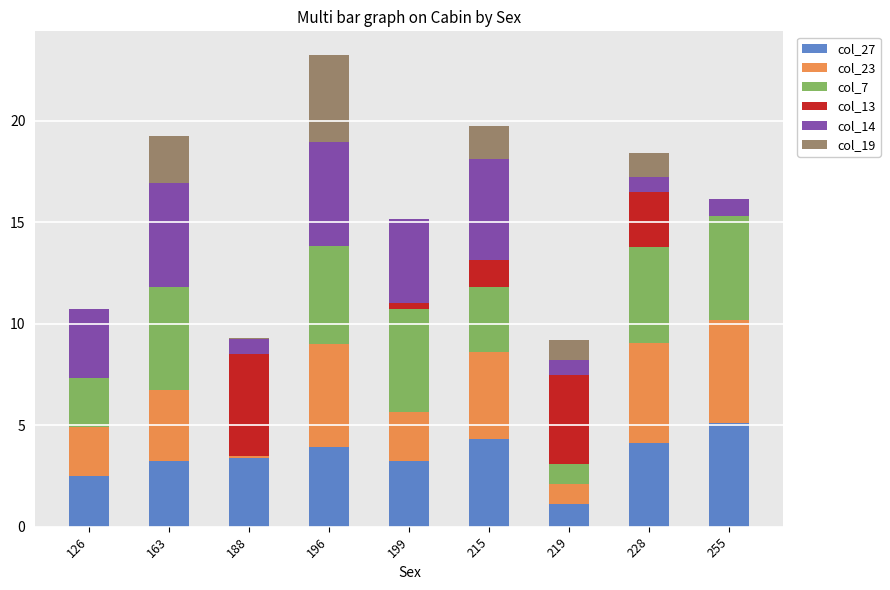

What is the highest value of the col_27 series?

5.1